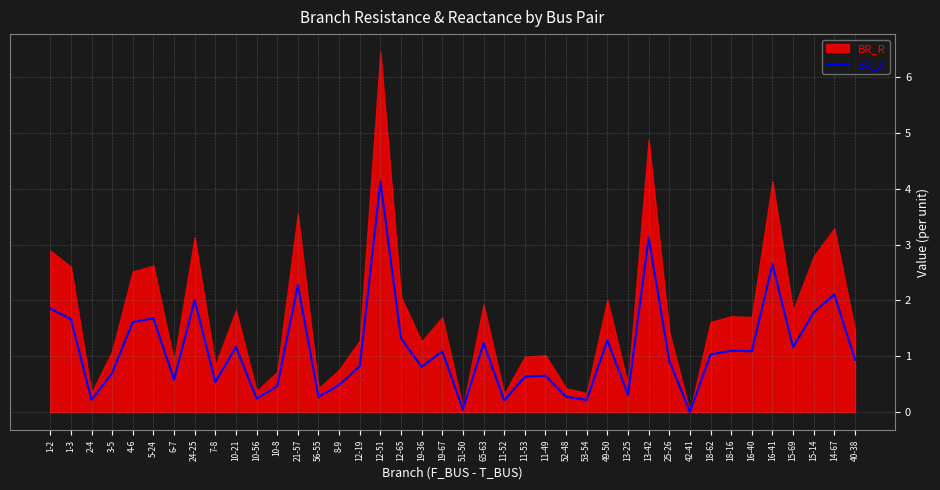

Which category has the highest value in the BR_X series?

12-51